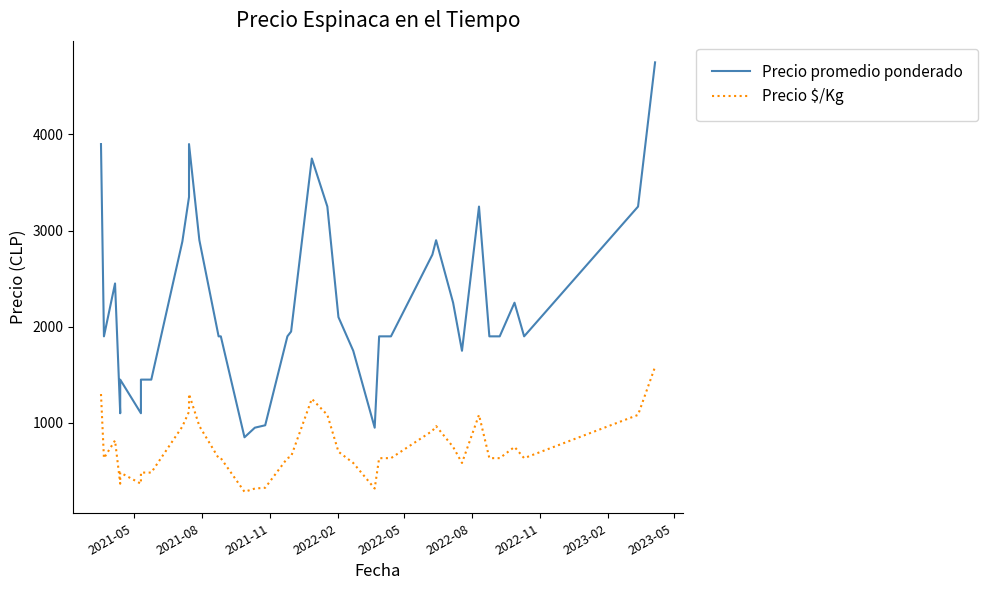

What is the maximum value for Precio promedio ponderado?

4750